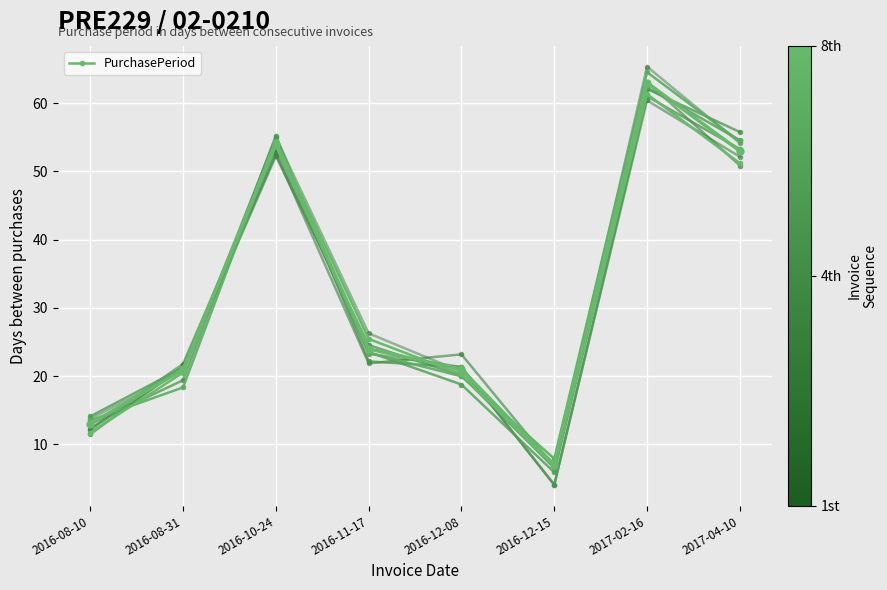

Reading right to left, extract all data points from this chart.

51.2	61.3	6.7	20.3	25.5	54.5	20.5	11.7